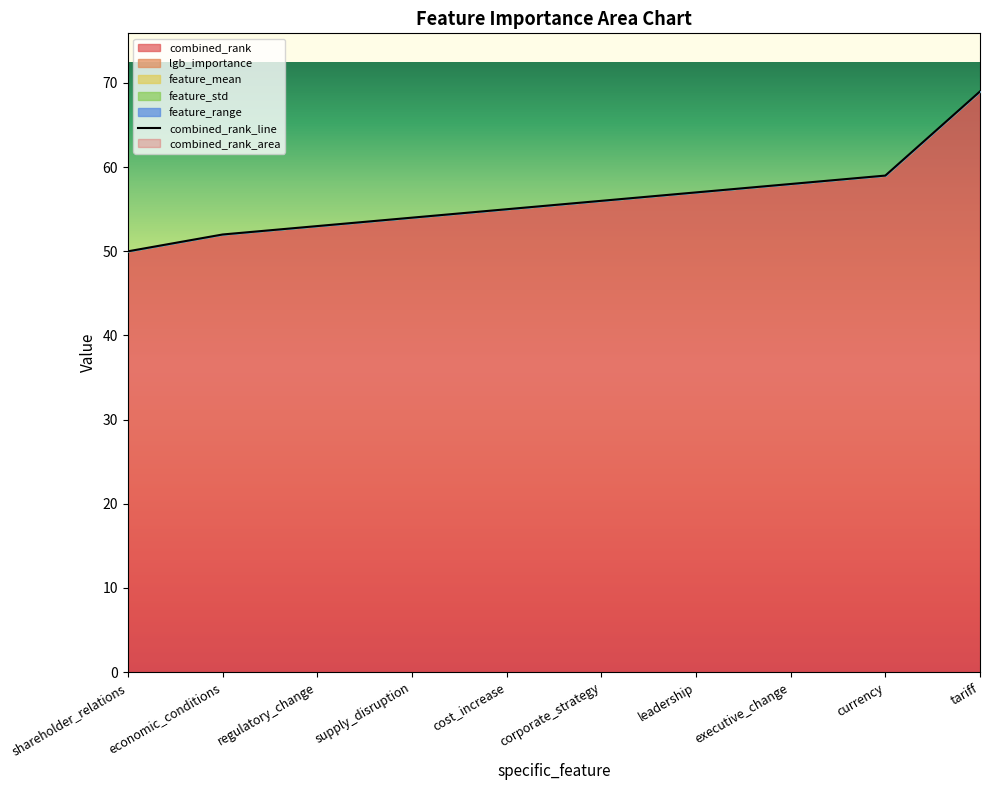

Rank the series by their maximum value, from highest to lowest.

combined_rank, lgb_importance, feature_mean, feature_std, feature_range